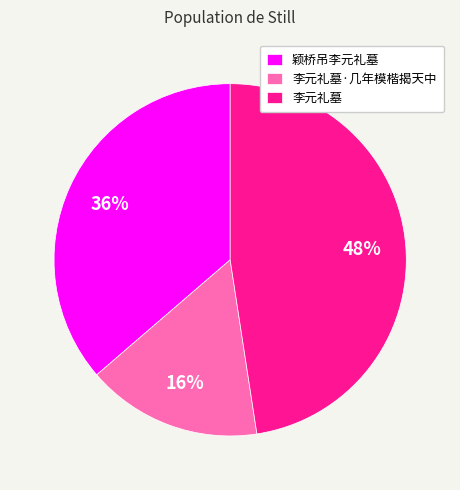

Is it true that 李元礼墓 is 56% of the pie?

False